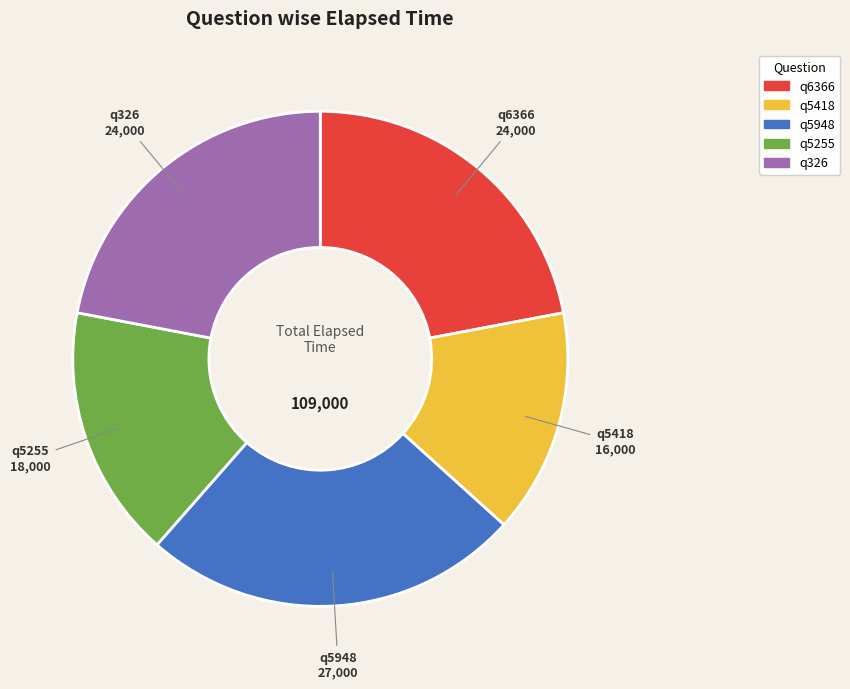

Which has a higher value, q6366 or q5418?

q6366